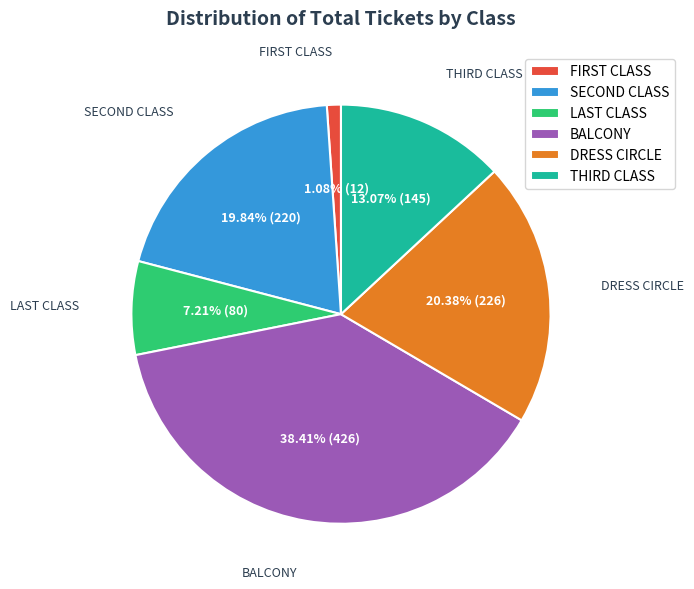

What percentage do BALCONY and DRESS CIRCLE together represent?

58.8%